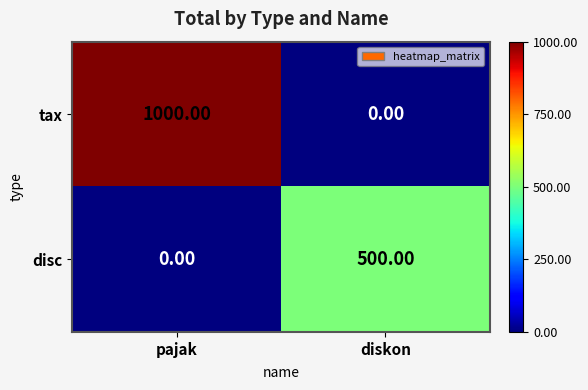

What is the sum of all disc values?

500